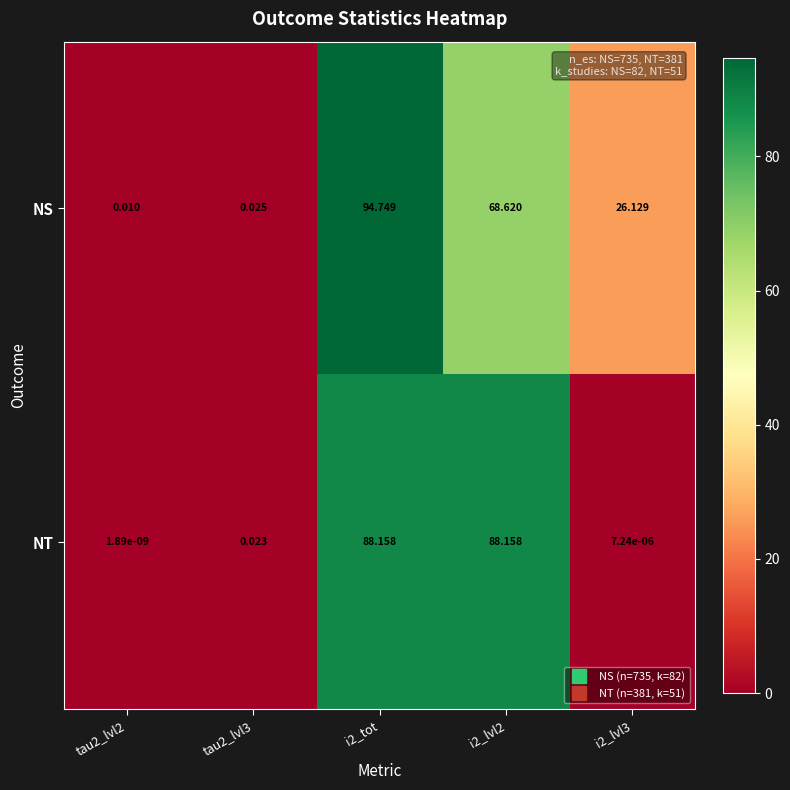

At i2_lvl3, list the series in order from largest to smallest.

NS, NT